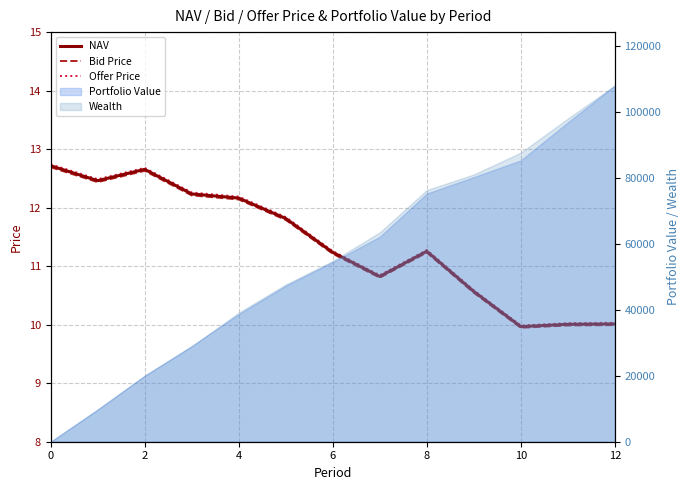

What is the difference between the NAV values at 7 and 10?

1.0